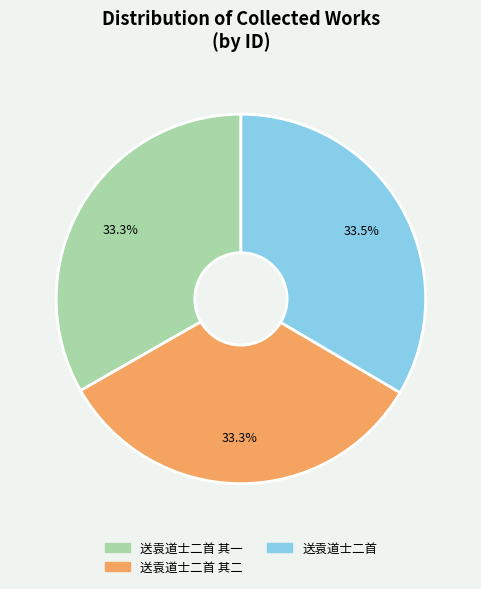

Is there any slice that represents more than half of the pie?

No